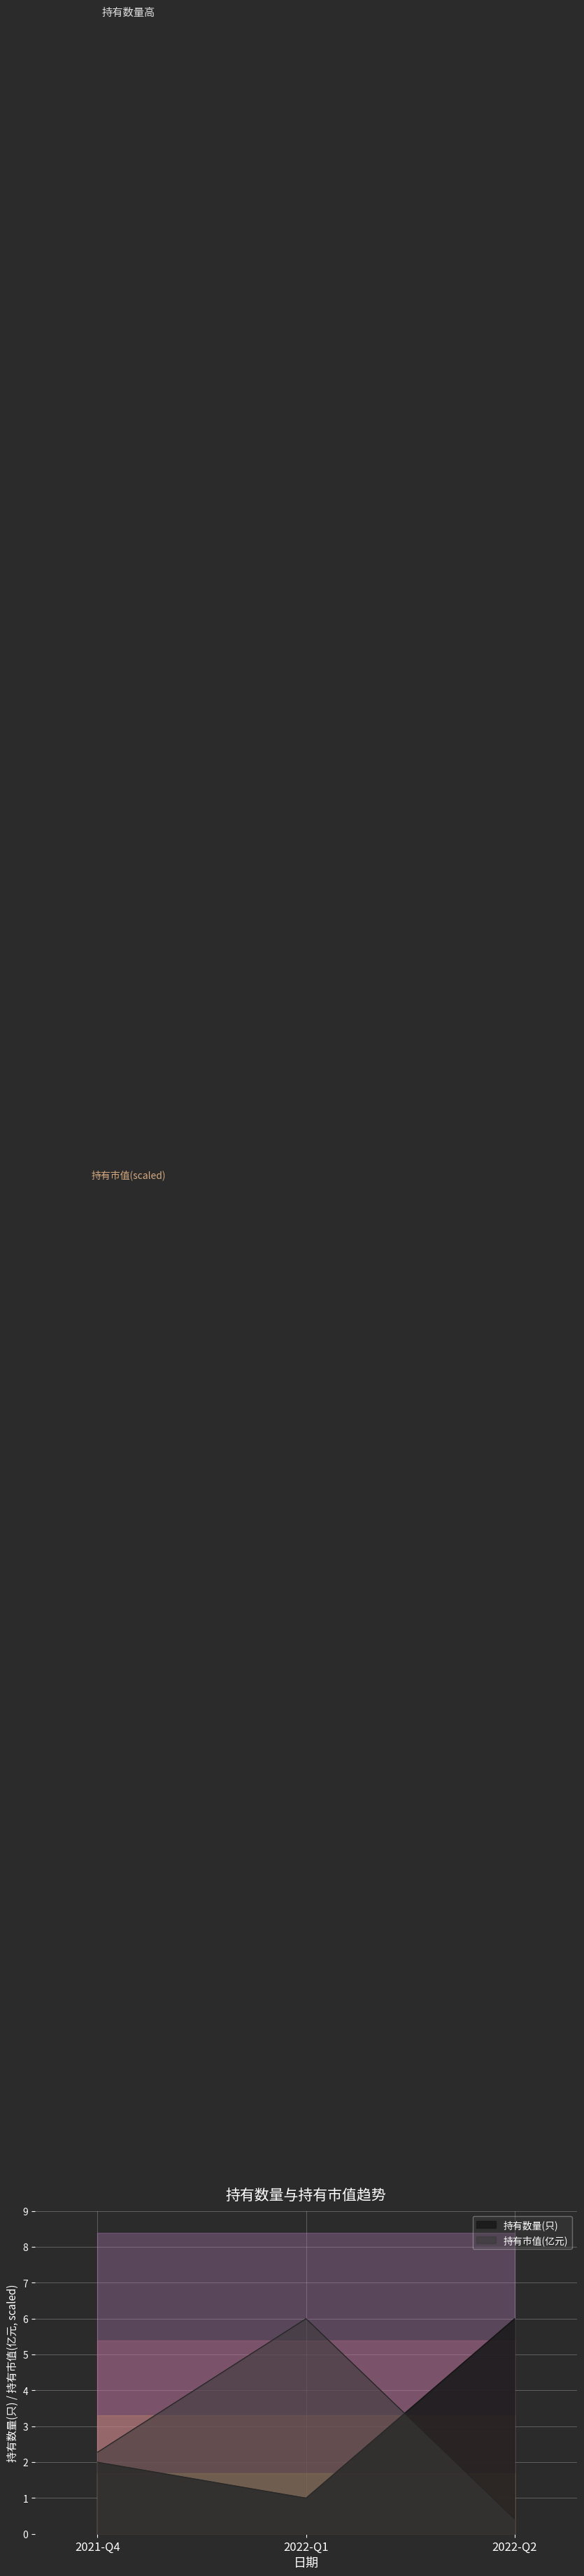

What is the total value across all series at 2022-Q1?

7.0